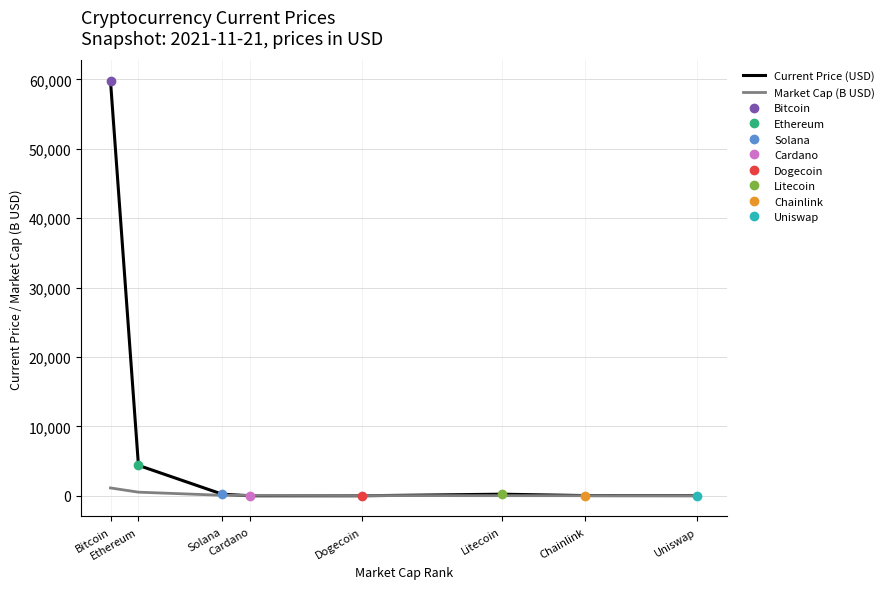

Count the number of data series in this chart.

2